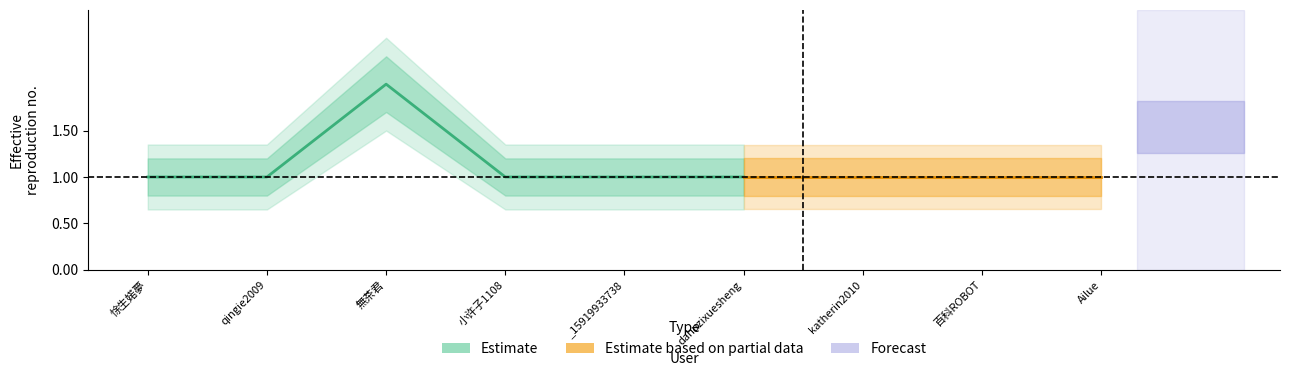

At which label does Estimate reach its peak?

無茶君